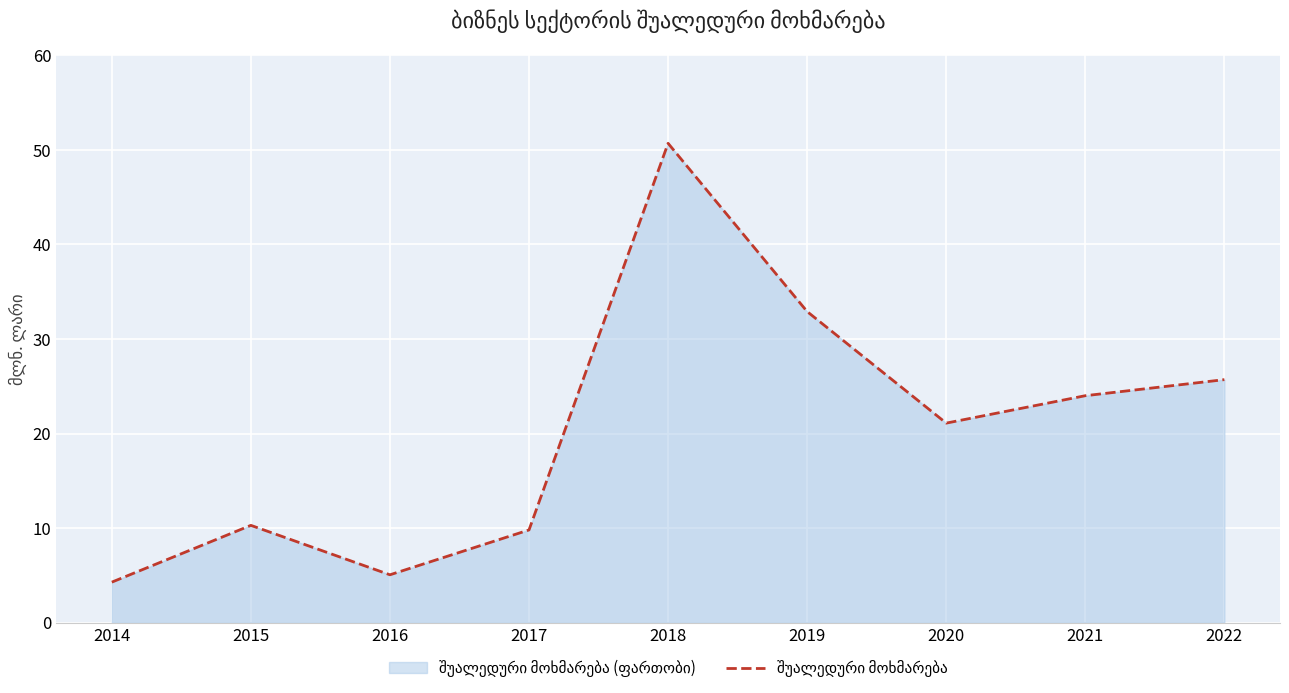

Which category has the lowest value across all series?

2014